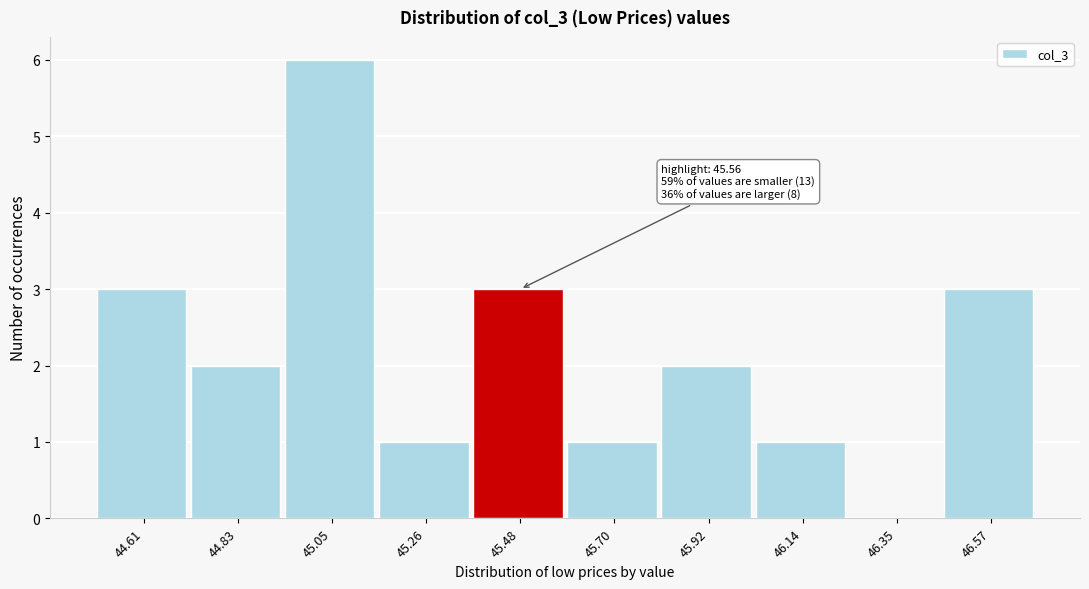

Reading right to left, list all the values displayed in this chart.

46.57=3	46.35=0	46.14=1	45.92=2	45.70=1	45.48=3	45.26=1	45.05=6	44.83=2	44.61=3